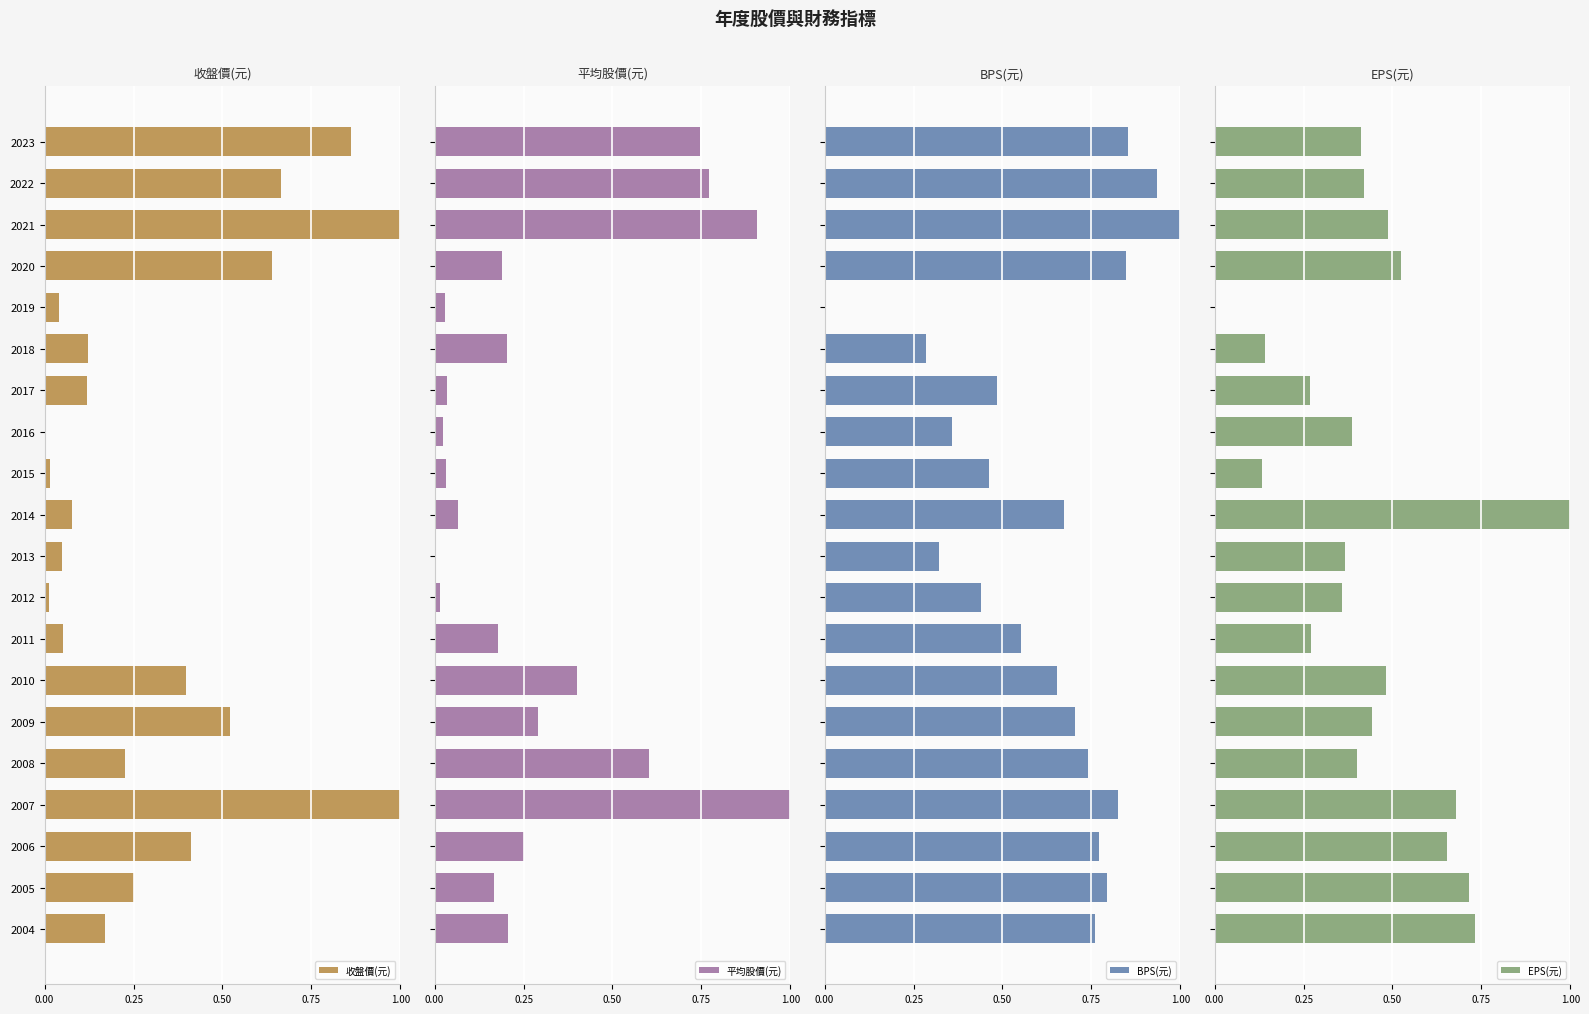

How many data points in 平均股價(元) are above 0?

19